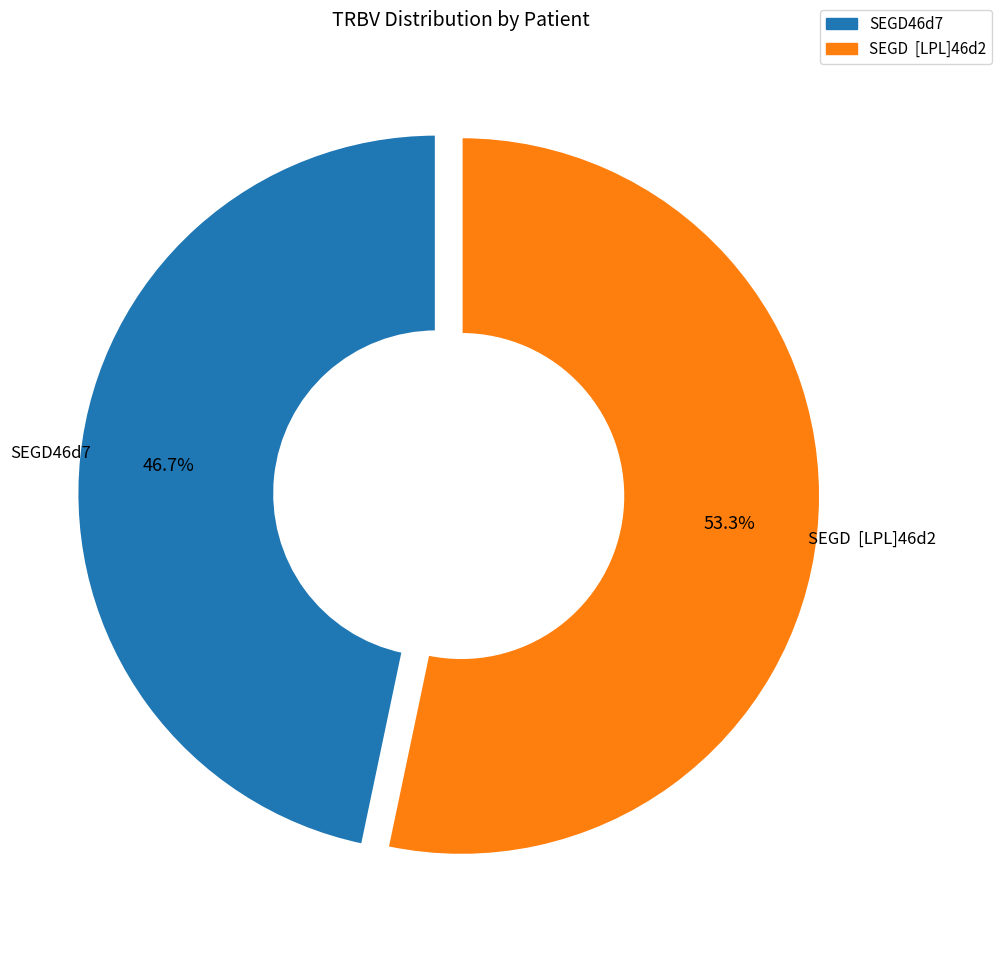

To the nearest percent, what is the difference between the largest and smallest slice percentages?

7%